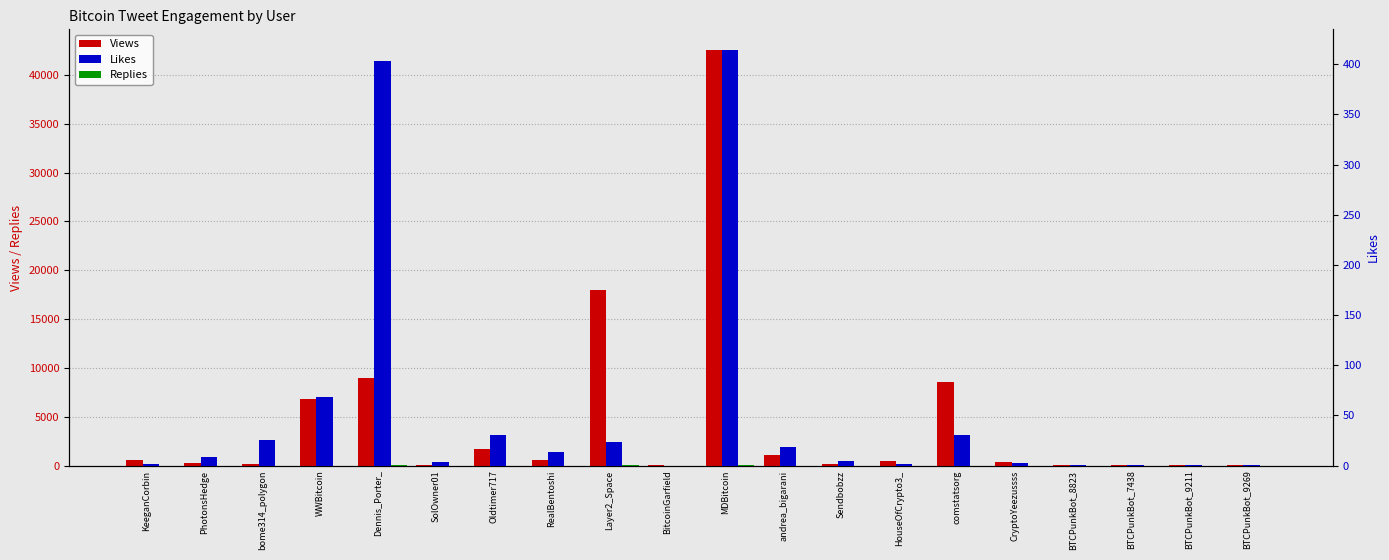

Rank the categories by Likes value from lowest to highest.

BitcoinGarfield, BTCPunkBot_8823, BTCPunkBot_7438, BTCPunkBot_9211, BTCPunkBot_9269, KeeganCorbin, HouseOfCrypto3_, CryptoYeezussss, SolOwner01, Sendbobzz, PhotonsHedge, RealBentoshi, andrea_bigarani, Layer2_Space, bome314_polygon, Oldtimer717, comstatsorg, WWBitcoin, Dennis_Porter_, MDBitcoin